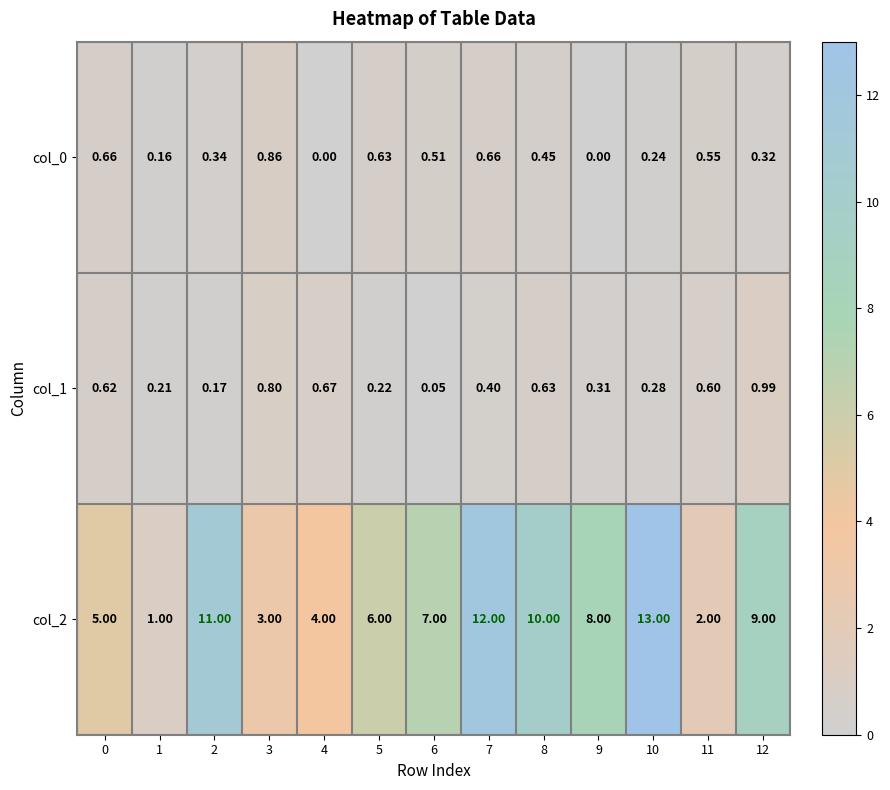

Is the value of col_0 at 8 greater than the value of col_2 at 12?

No